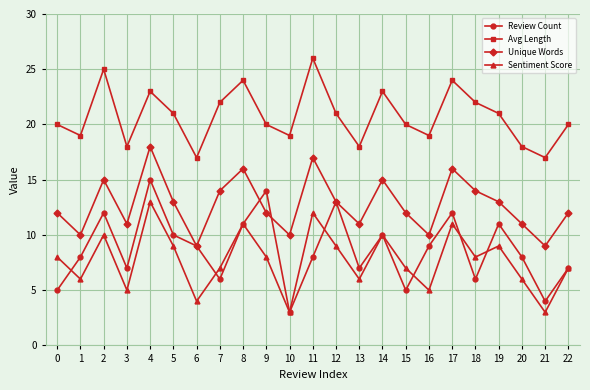

How many categories are shown in the chart?

23